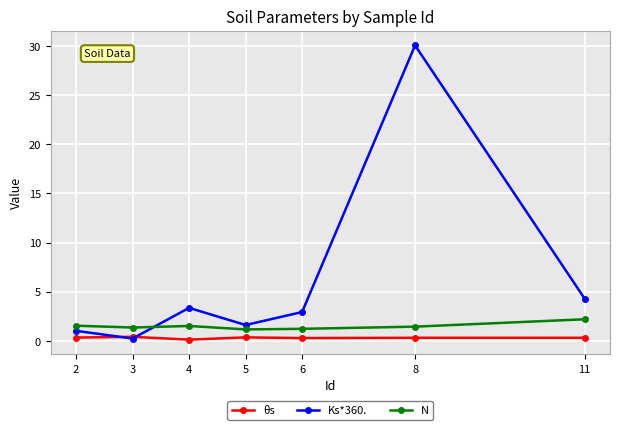

What is the sum of all N values?

10.6